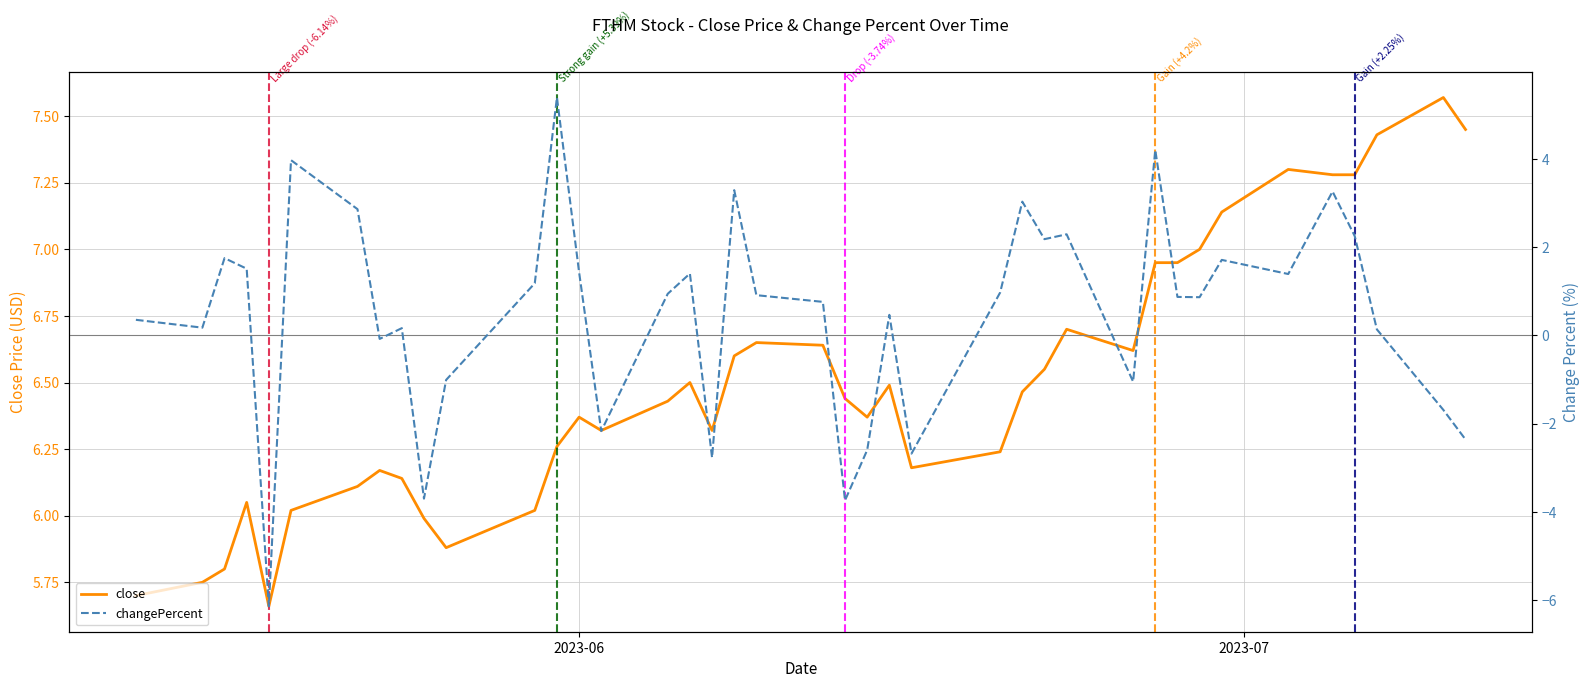

Is this an area chart (filled region under the line)?

No